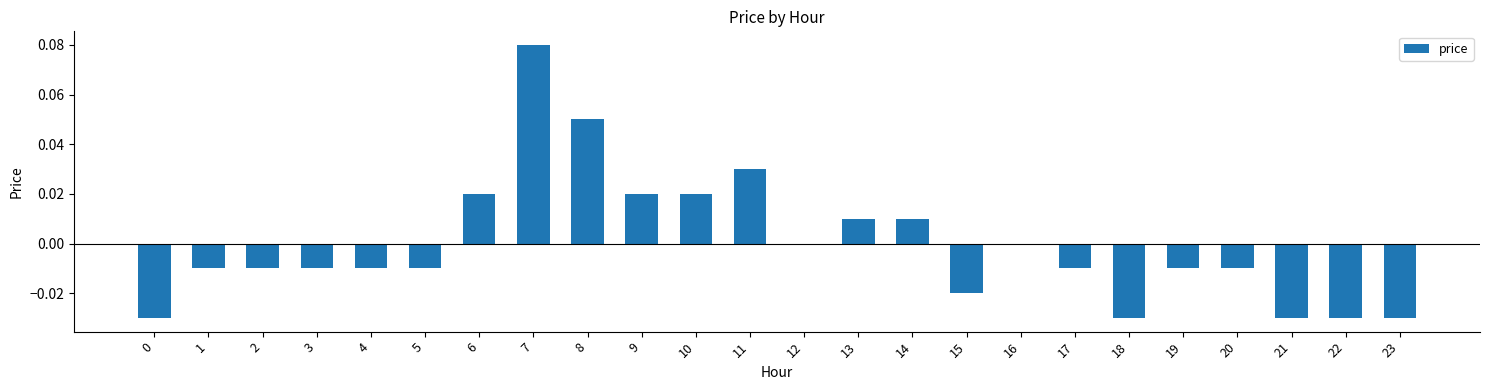

Which label corresponds to the largest value in the chart?

7